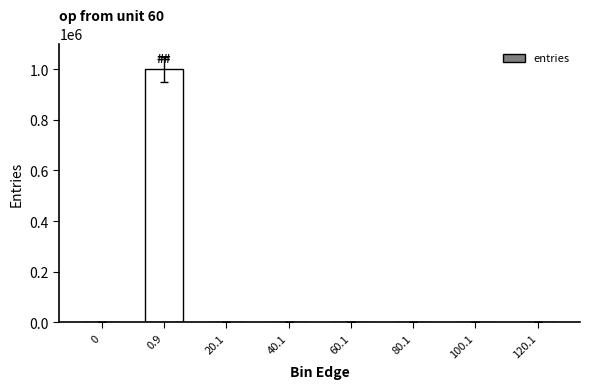

What is the change in value from 60.1 to 100.1?

-1